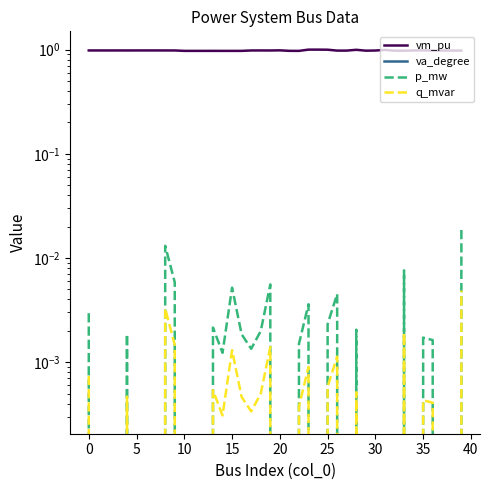

How many lines are shown in the chart?

4